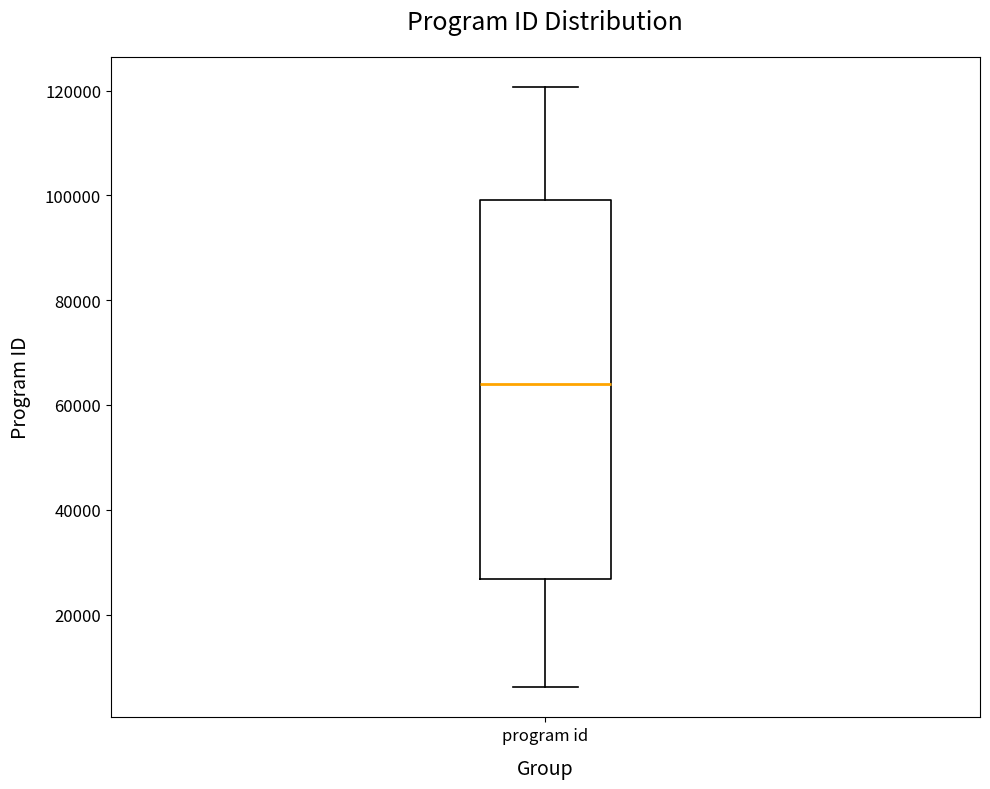

Transcribe this box plot: give where the median line is, the range the box spans, and where the two whiskers end, as read against the y-axis. The values are not printed on the chart, so give them approximately, as read against the axis.

median 64000, box 26000 to 100000, whiskers 6000 to 120000